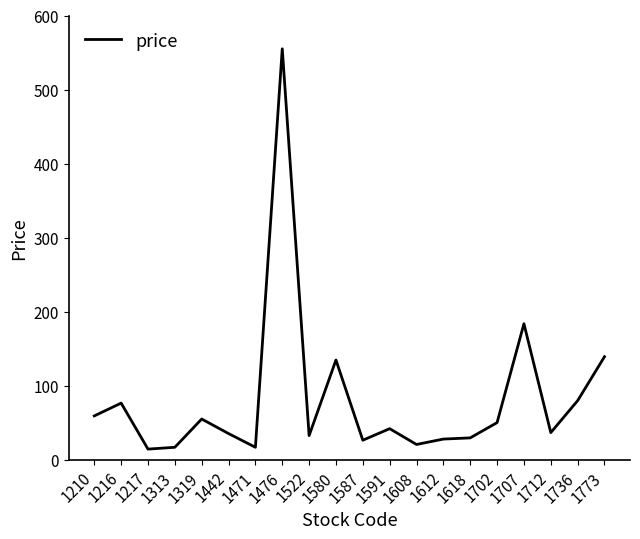

The value at 1587 is 26.1. True or false?

True